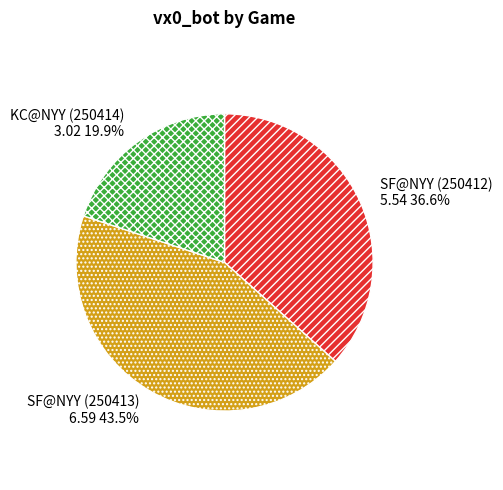

Is there a majority slice in this chart?

No